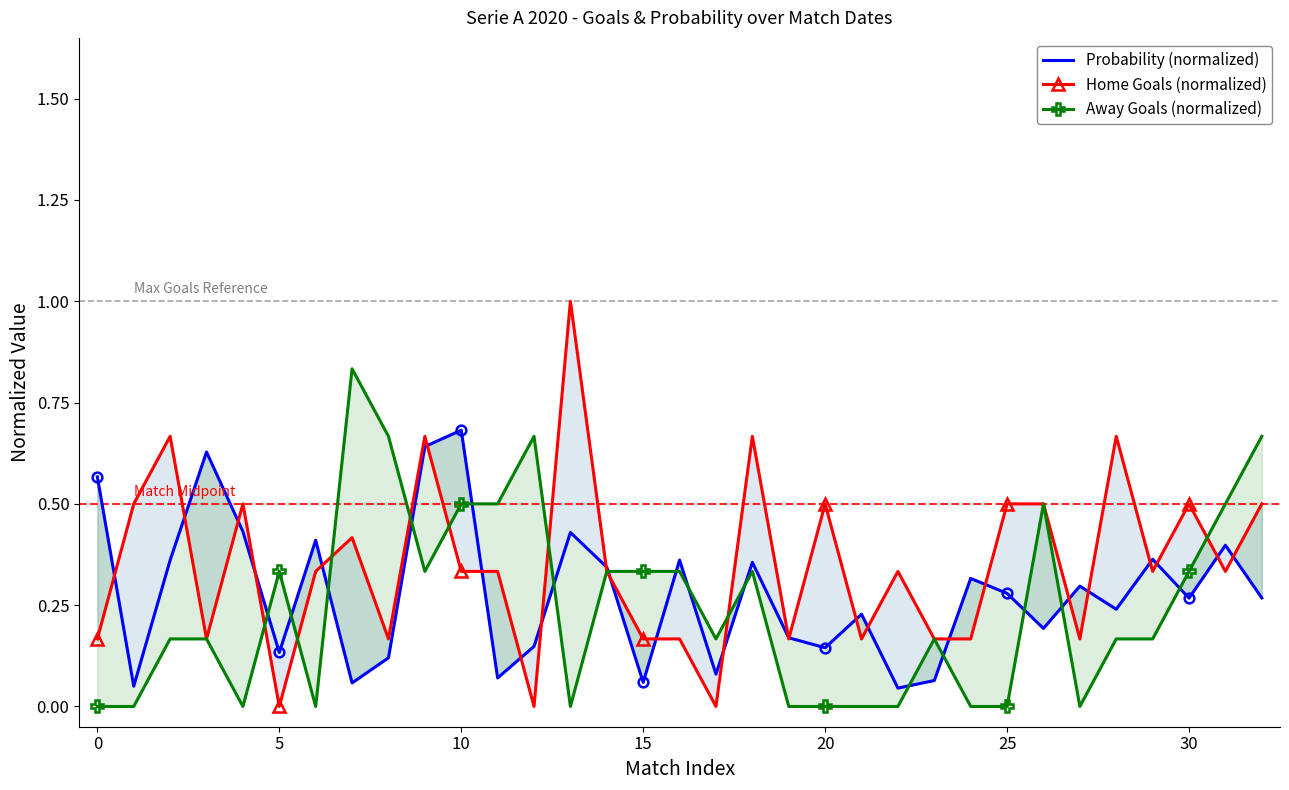

Which series has the largest total across all categories?

Home Goals (normalized)